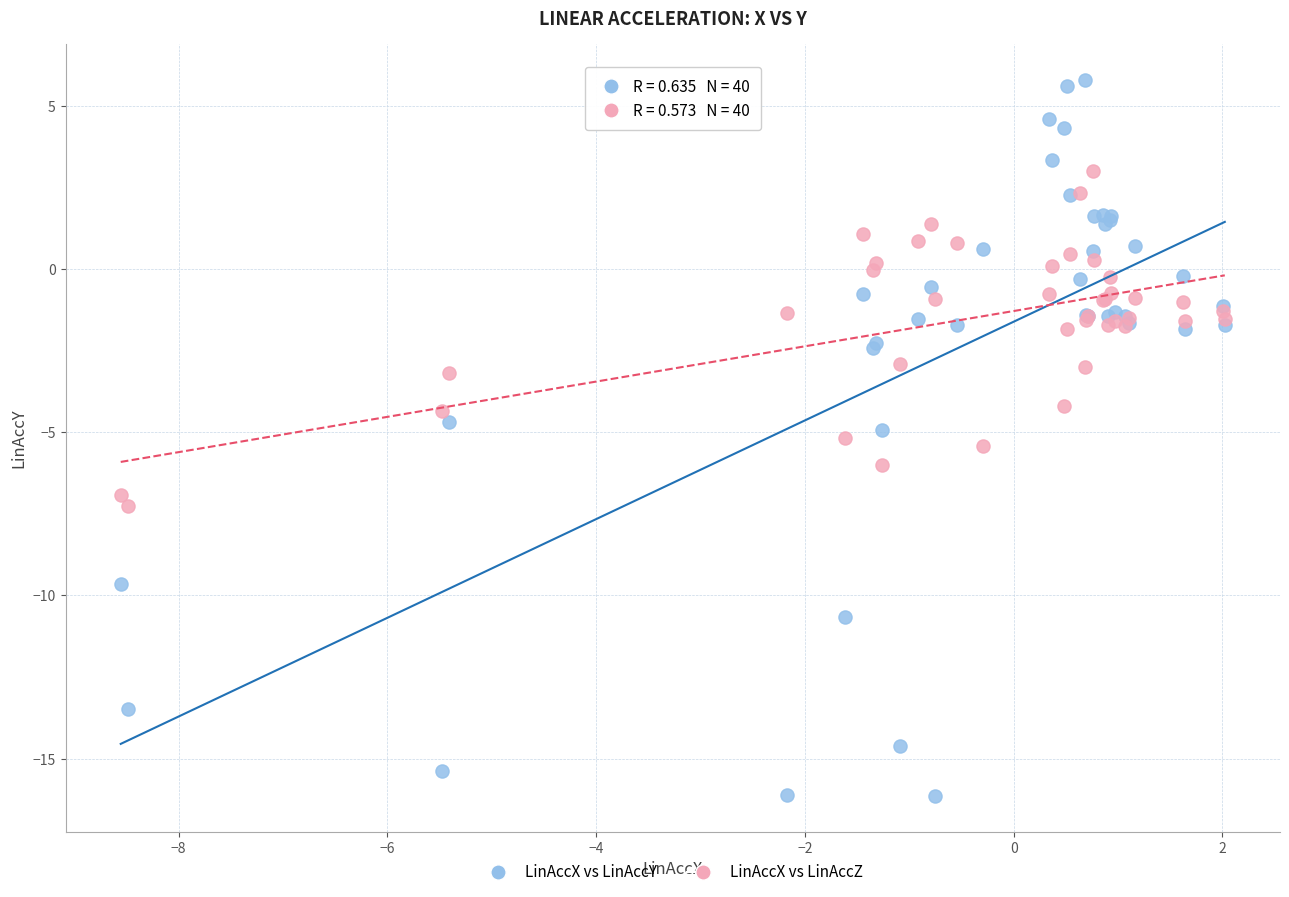

Which series contains the lowest Y value?

LinAccX vs LinAccY